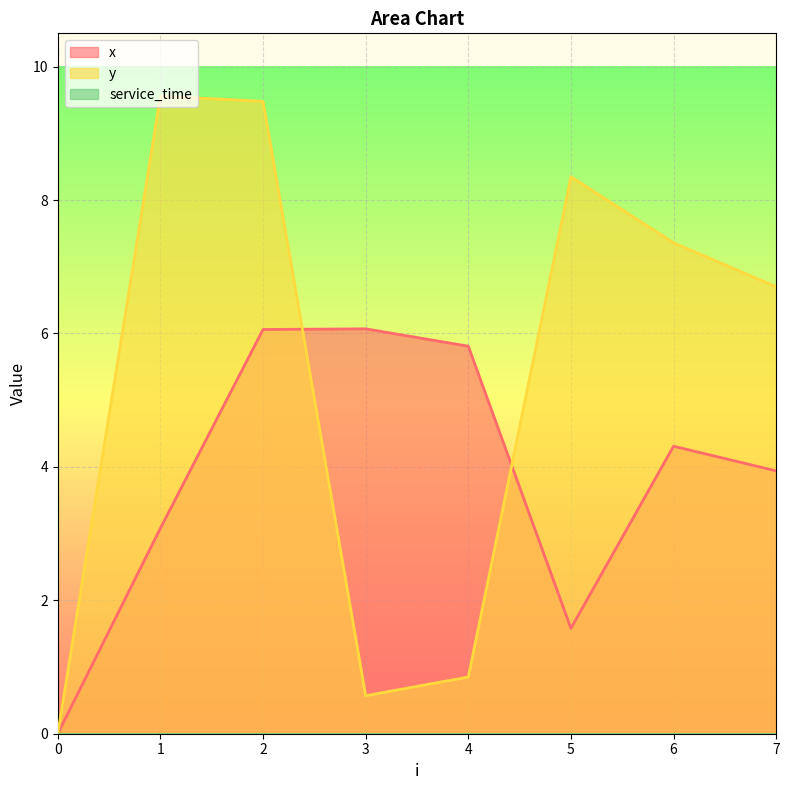

Rank the series by their maximum value, from lowest to highest.

x, y